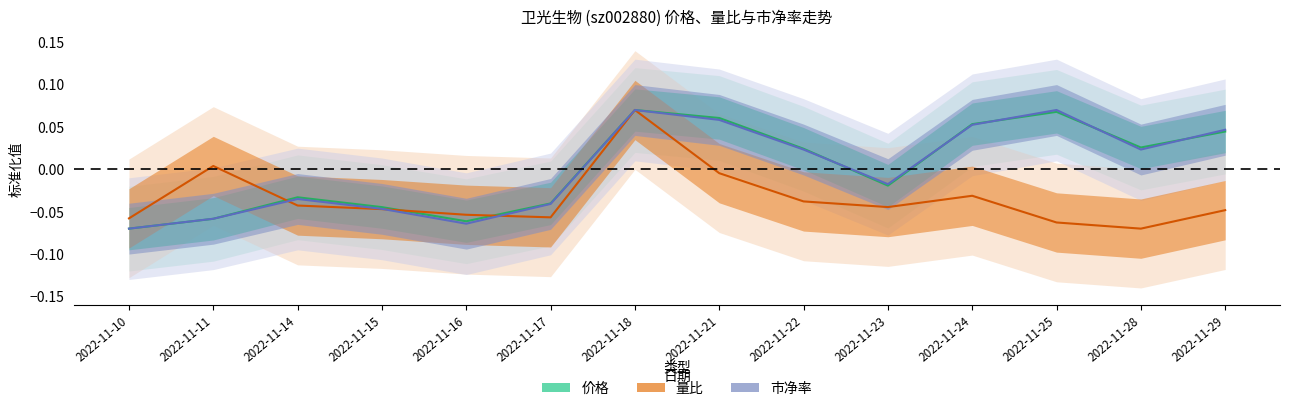

Count the number of categories in the chart.

14